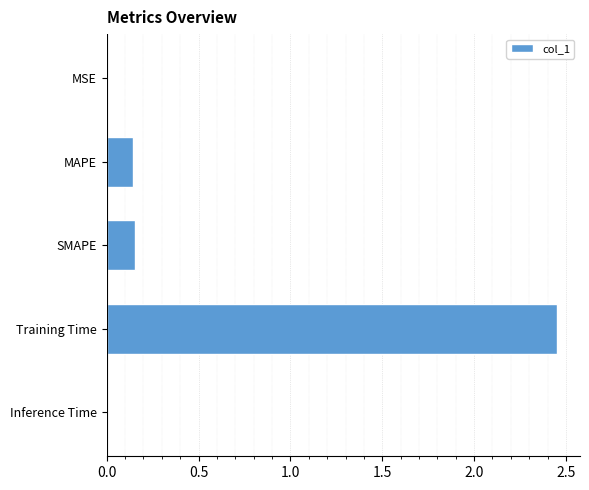

Which label corresponds to the largest value in the chart?

Training Time